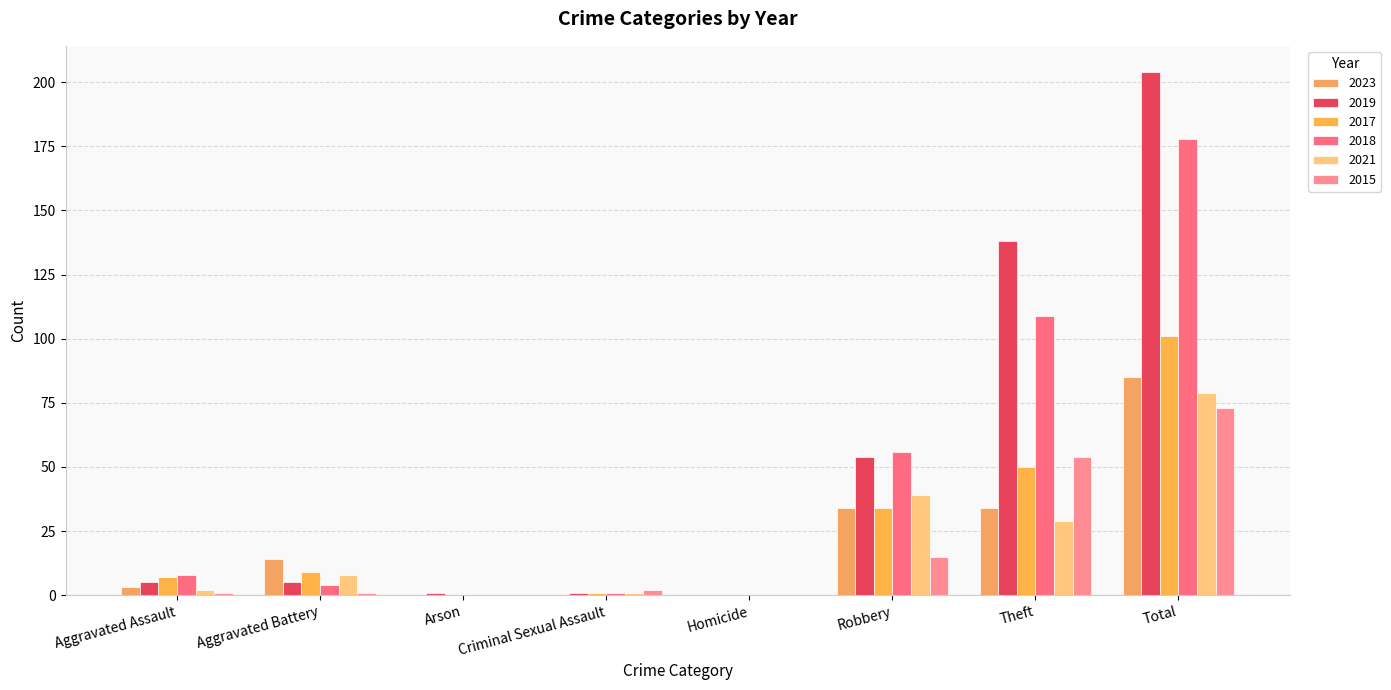

At which label is 2018 closest to 89?

Theft